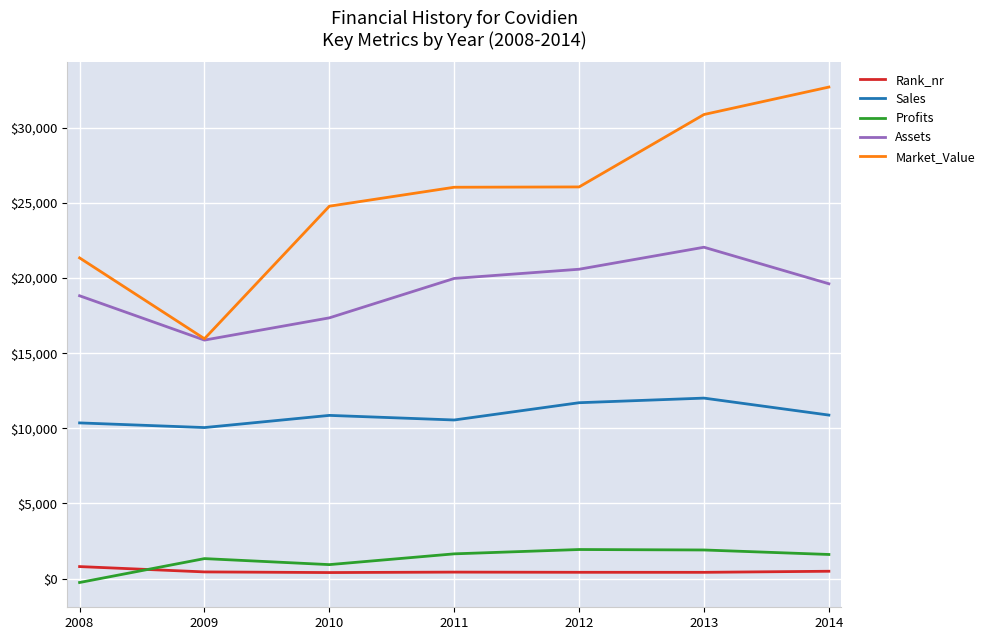

Which series has the largest range (max minus min)?

Market_Value